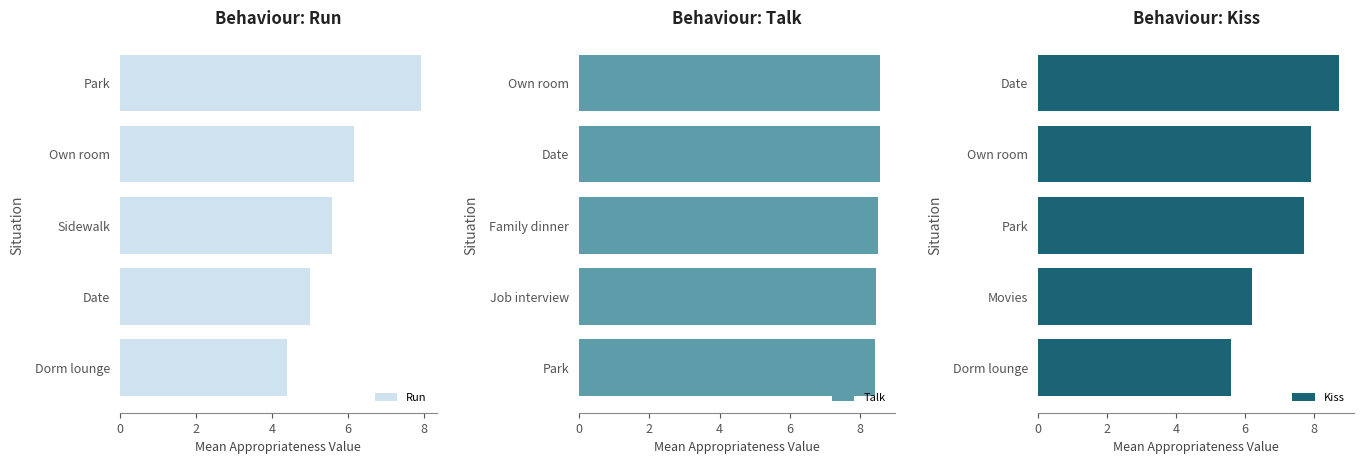

The value of Talk at Family dinner is 11.6. True or false?

False